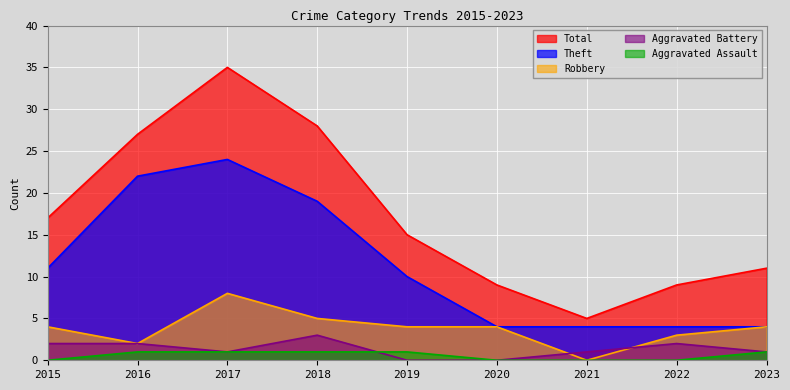

Between 2017 and 2015, which is larger?

2017